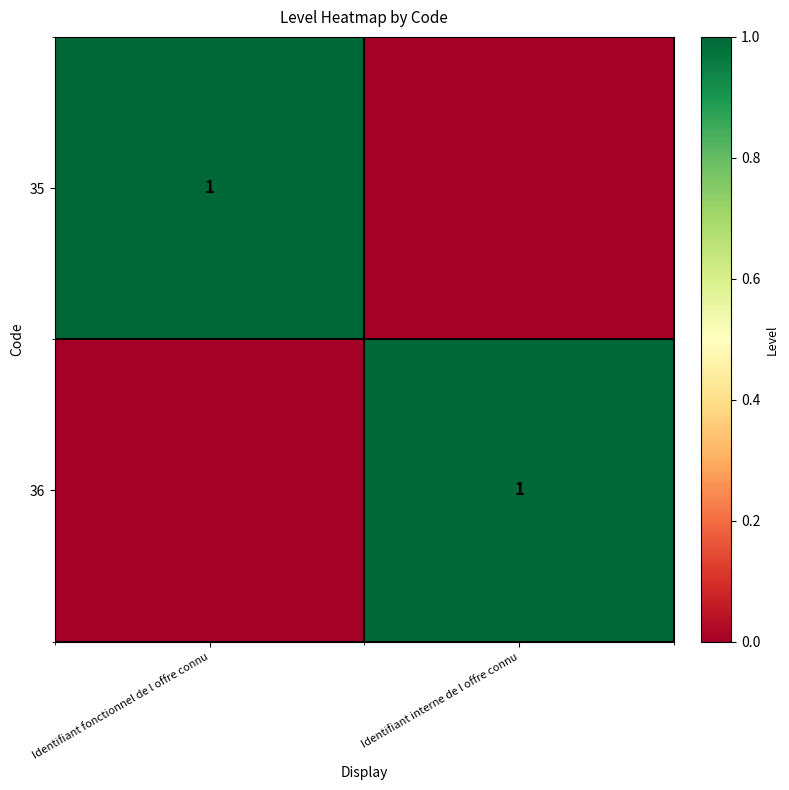

Count the number of categories in the chart.

2